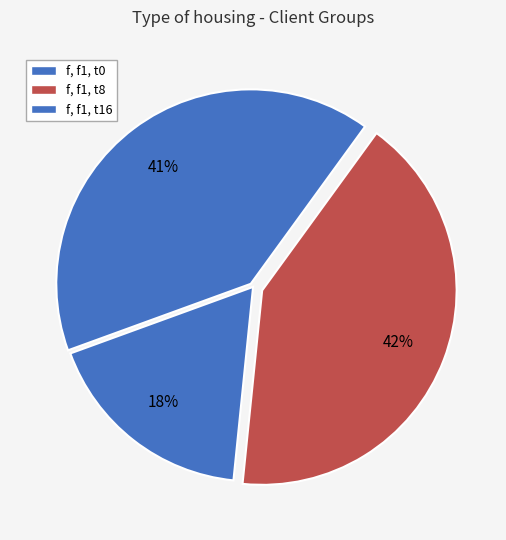

How many slices are in this pie chart?

3